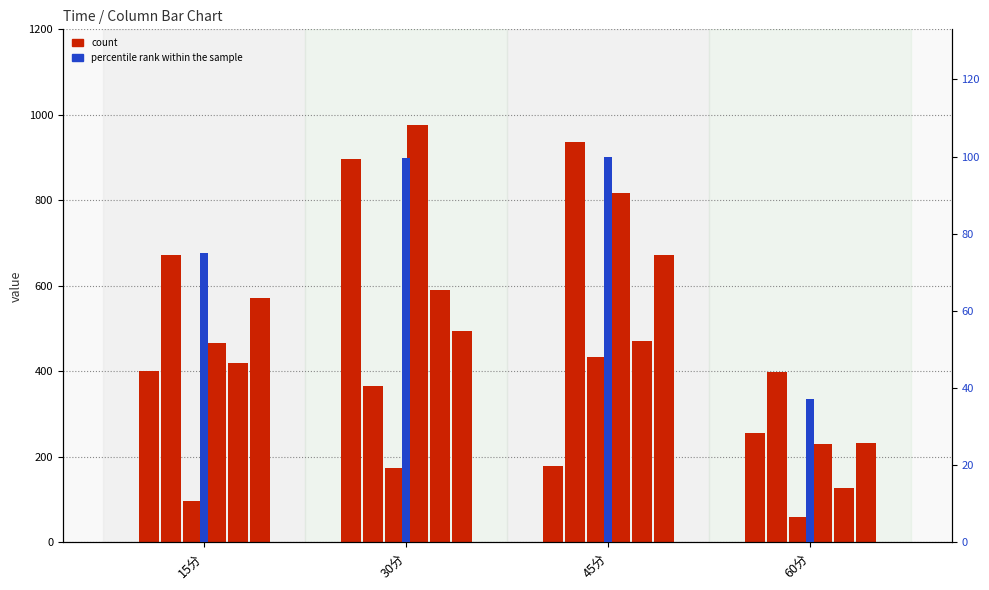

Where does the data first go above 99?

30分